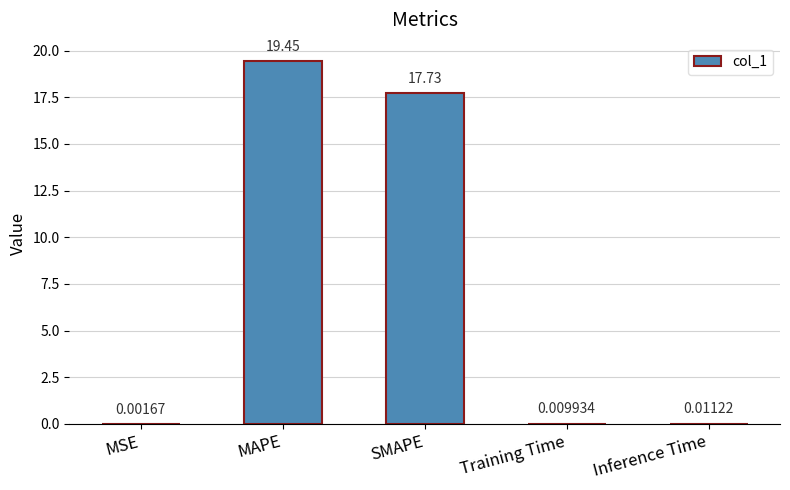

What is the sum of all values?

37.2